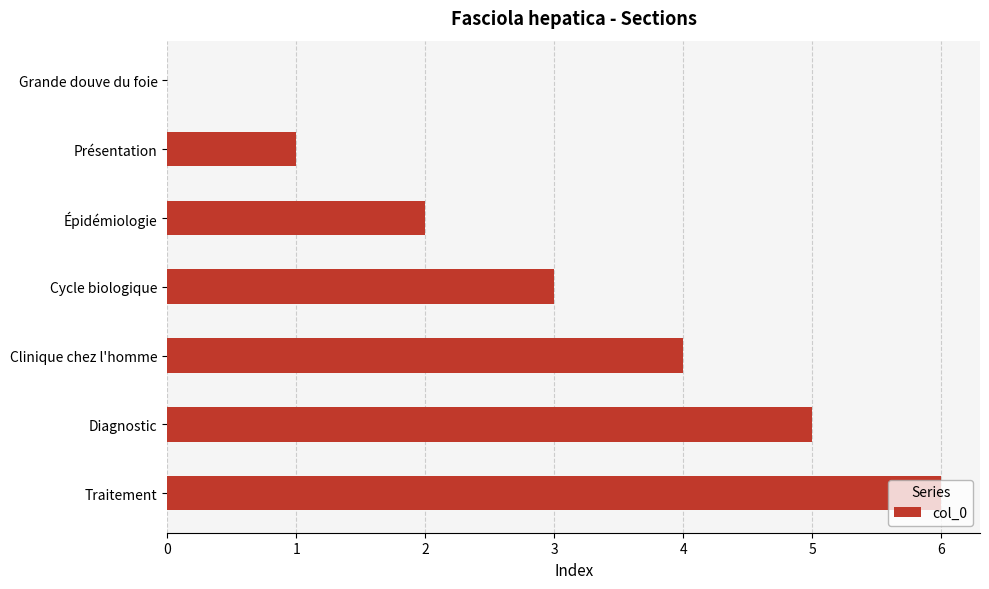

Which has a higher value, Grande douve du foie or Traitement?

Traitement